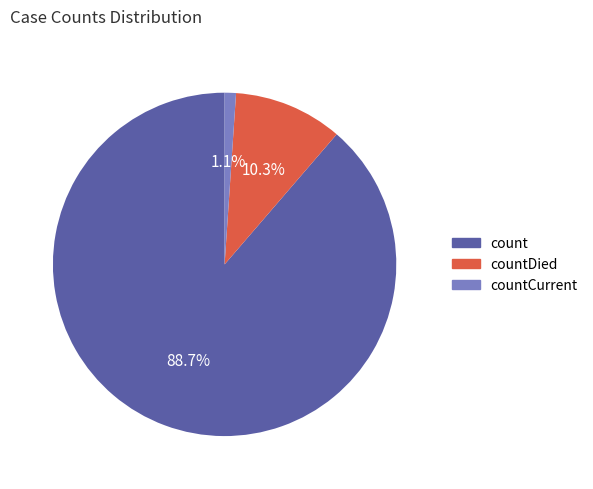

What is the majority slice?

count